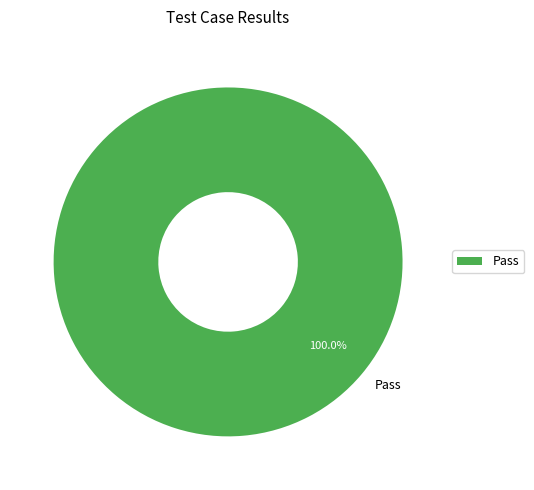

Rank the categories by value from lowest to highest.

Pass